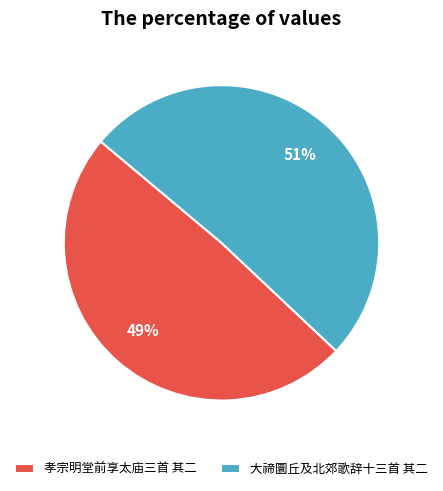

Is the sum of 孝宗明堂前享太庙三首 其二 and 大禘圜丘及北郊歌辞十三首 其二 greater than half?

Yes